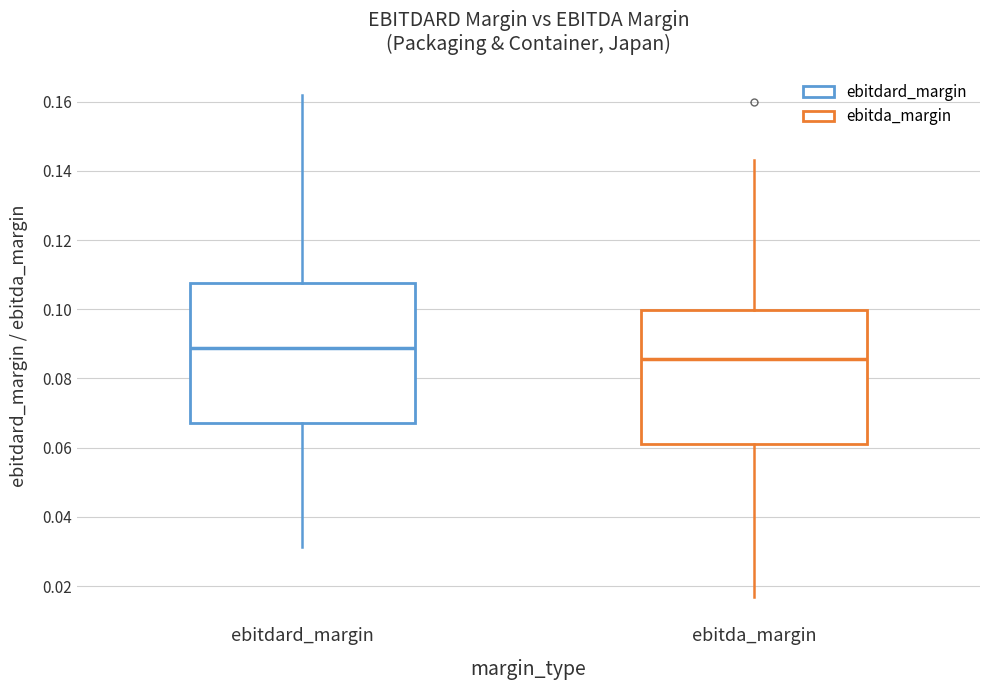

Where does the upper whisker of the box for ebitda_margin end on the y-axis? The values are not printed on the chart, so give them approximately, as read against the axis.

0.144